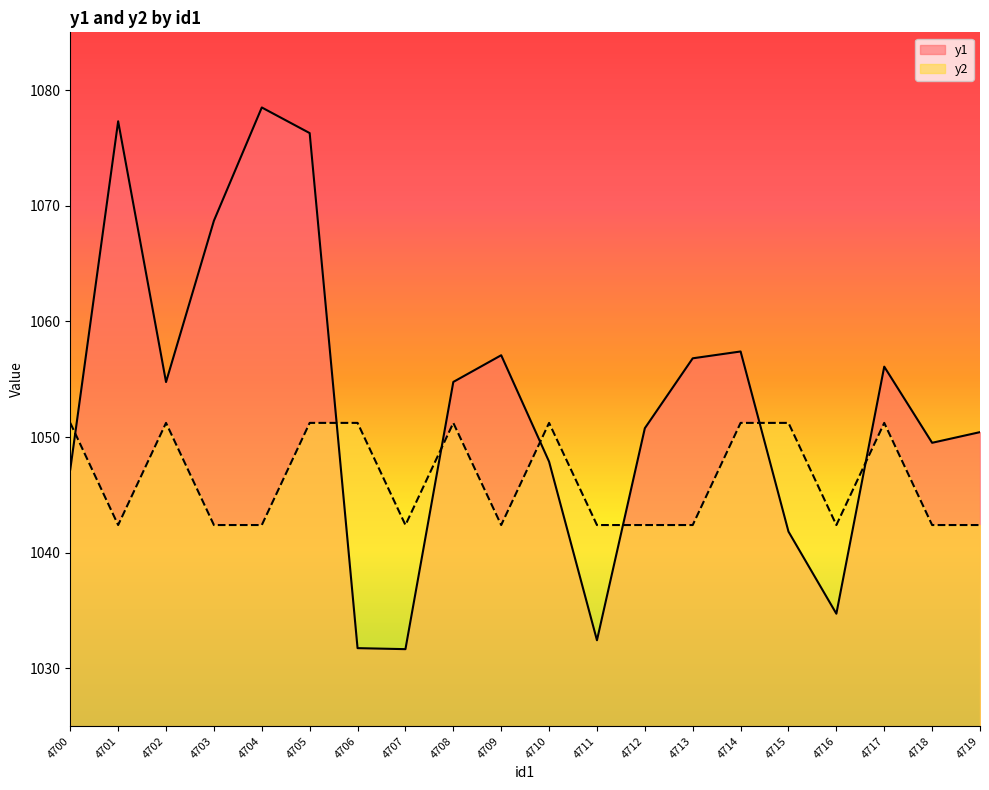

What is the total value across all series at 4702?

2106.0